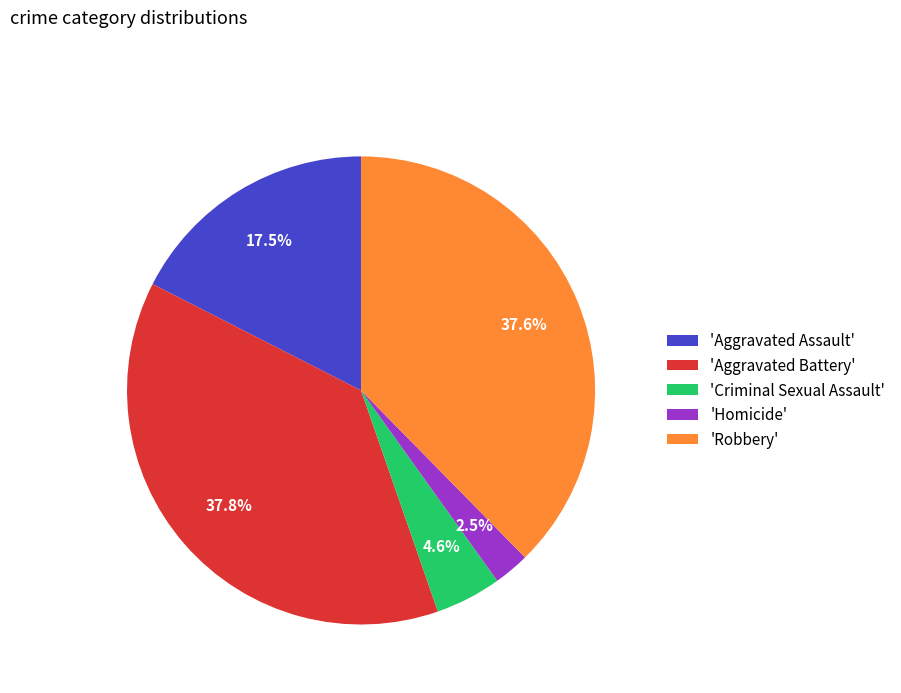

Which category has the smallest portion of the pie?

'Homicide'